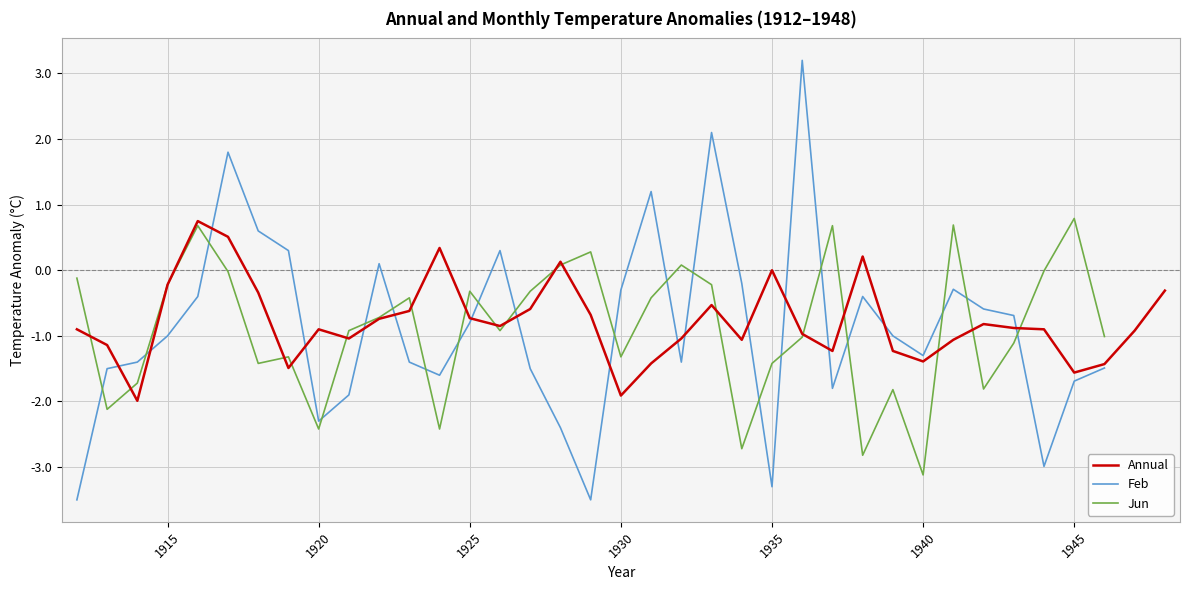

How many interior local valleys does the Jun series have?

10